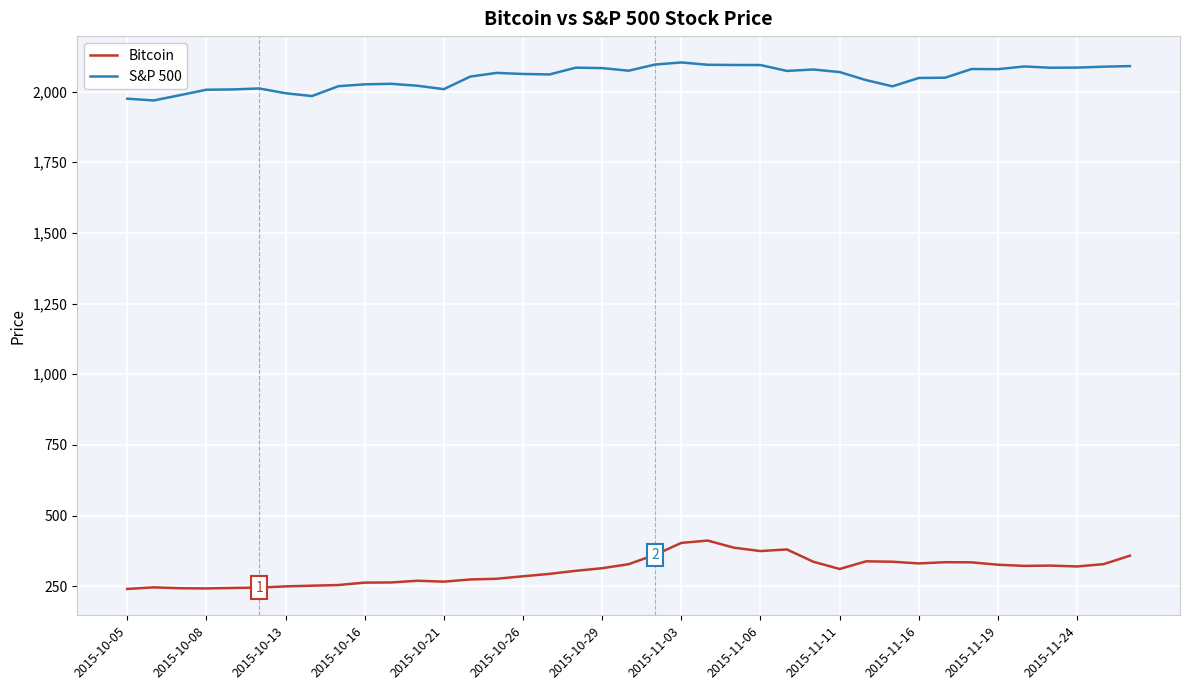

What is the smallest value displayed?

240.4